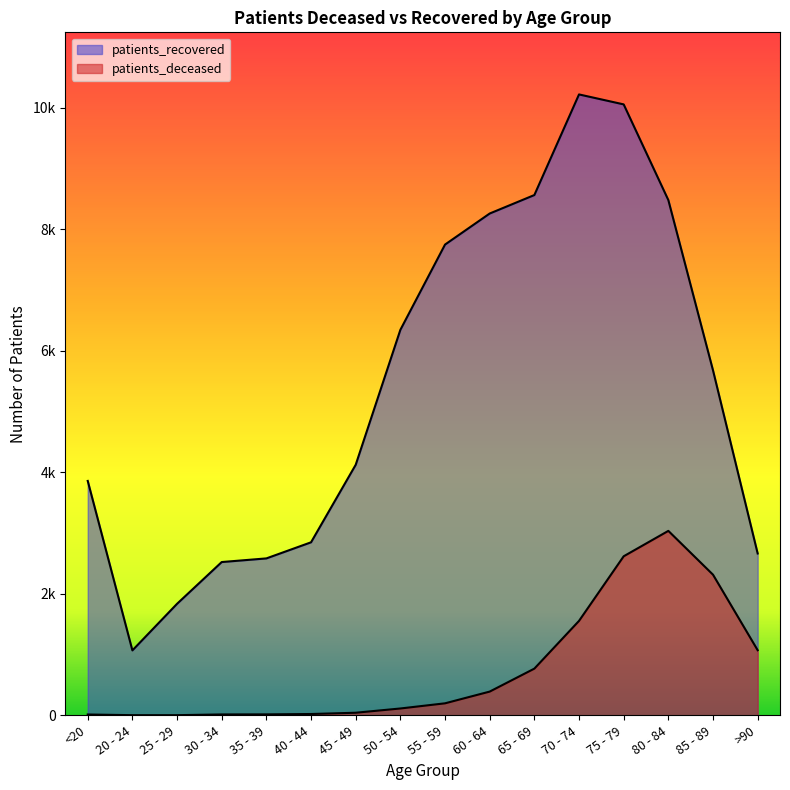

At 70 - 74, list the series in order from smallest to largest.

patients_deceased, patients_recovered